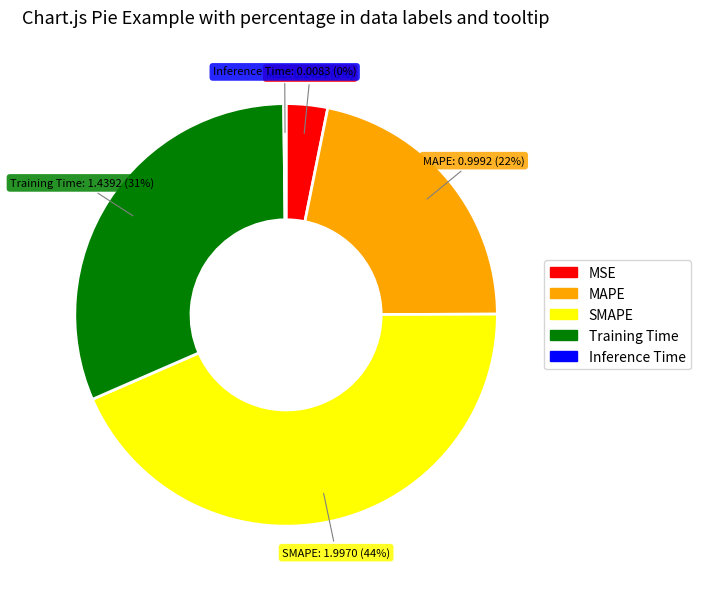

Is it true that MAPE is 22% of the pie?

True